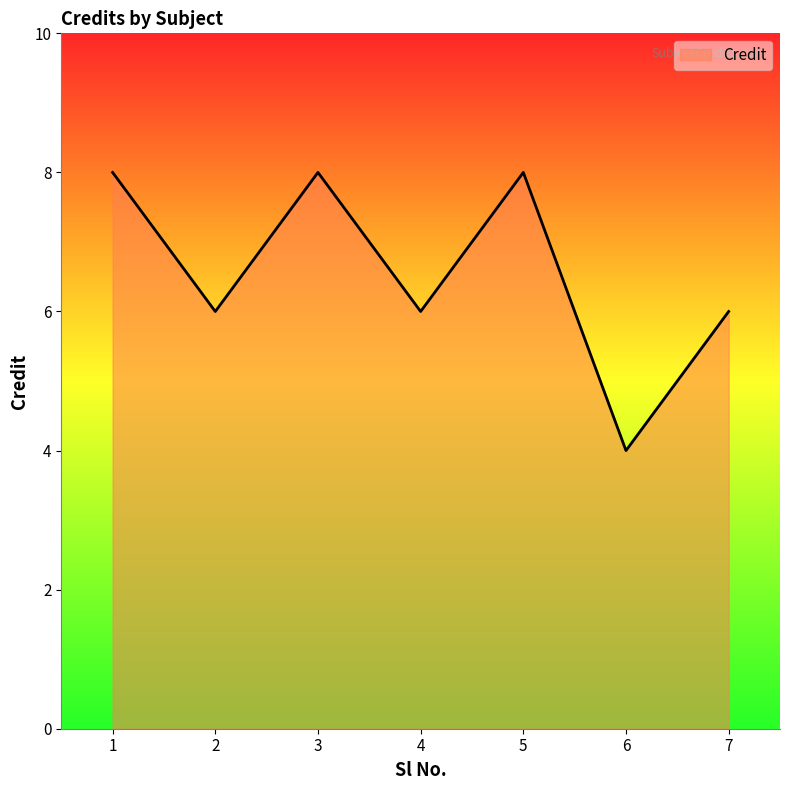

At which category does the chart reach its minimum across all series?

6